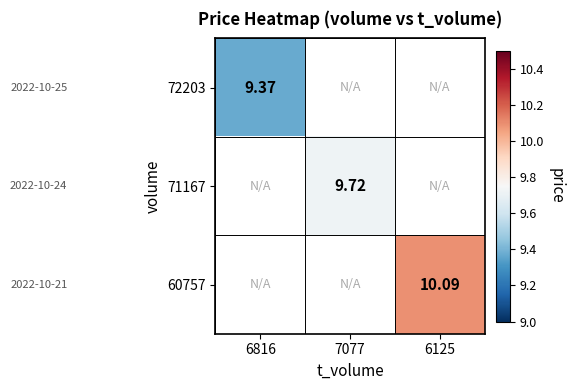

Is the value of 72203 at 6125 greater than the value of 71167 at 7077?

No